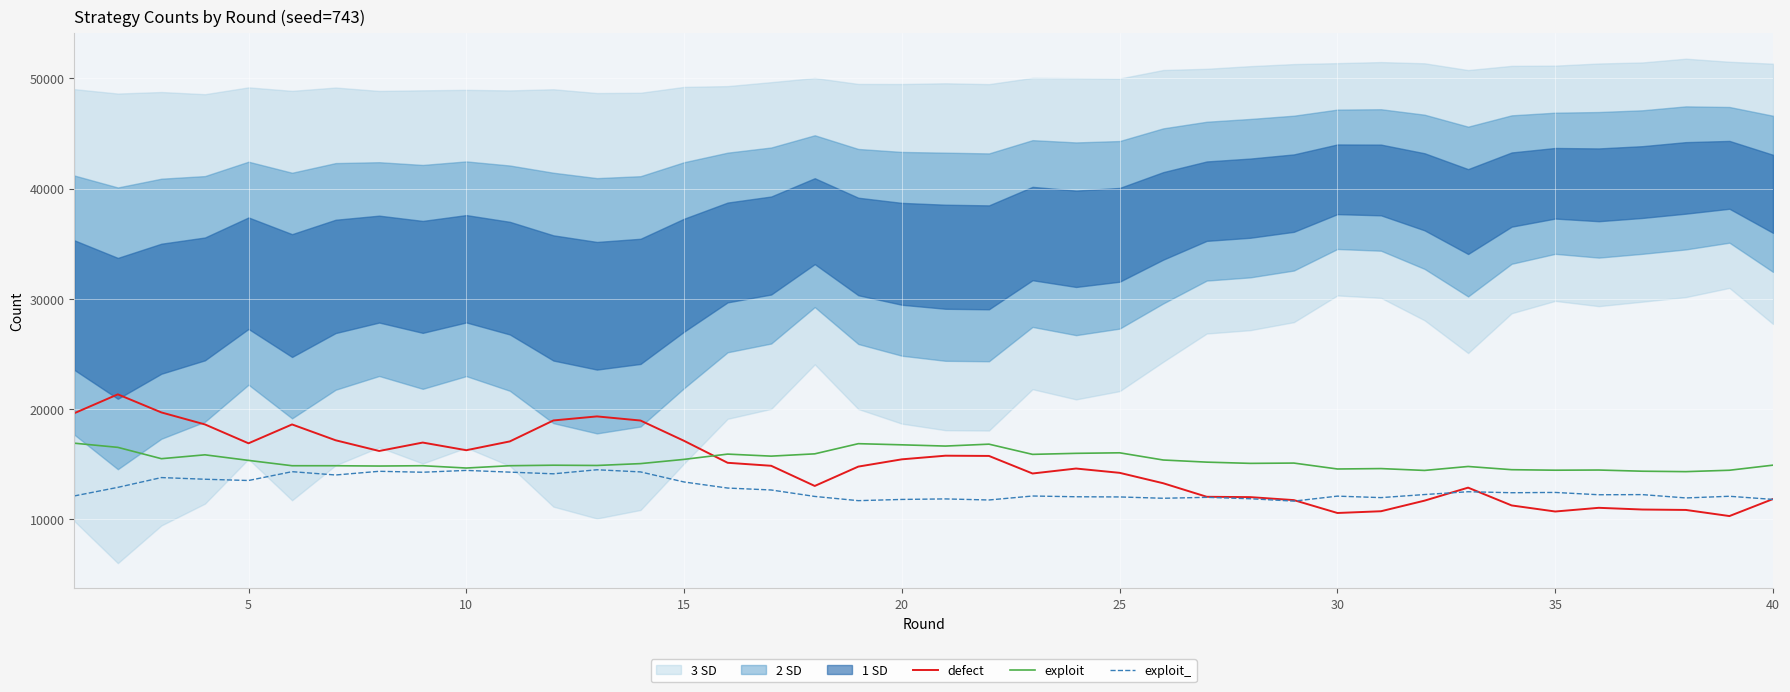

After their last crossing, which series has the higher values: defect or exploit?

exploit